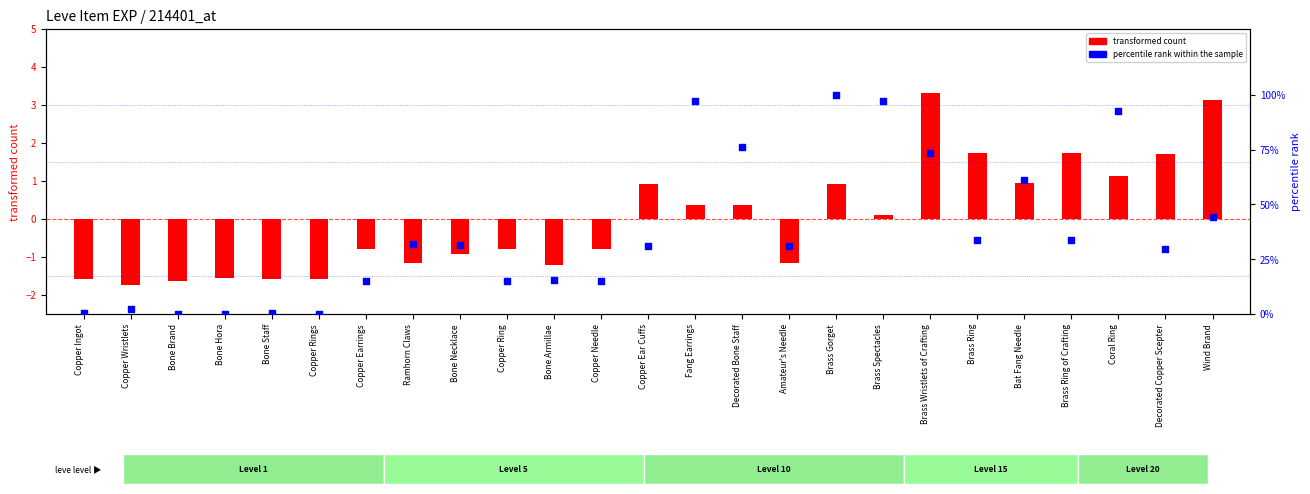

Which series has the largest total across all categories?

percentile rank within the sample